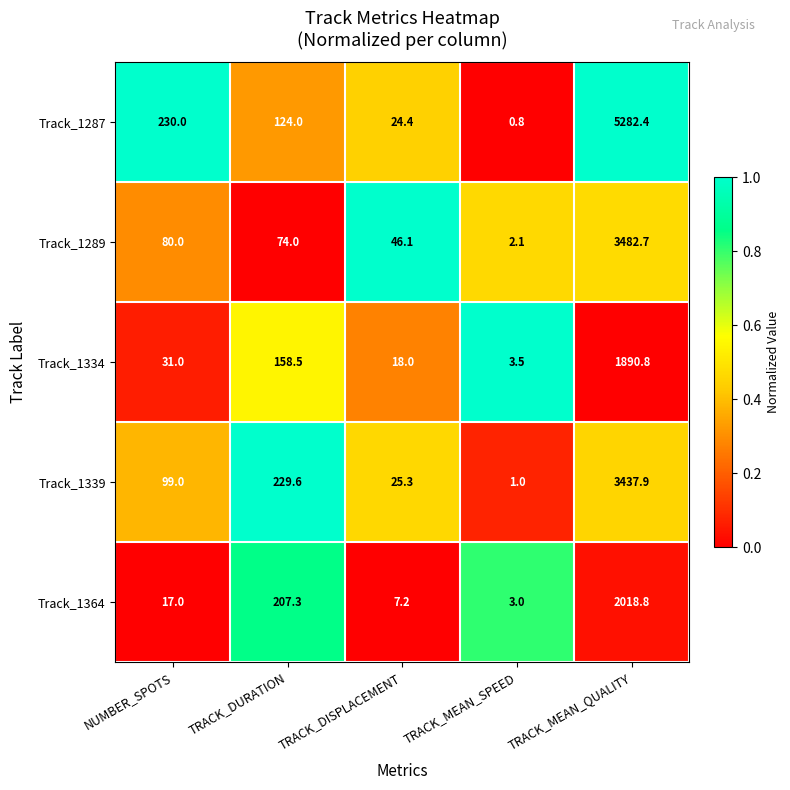

Reading right to left, list all the values displayed in this chart.

Track_1287: 5282.4	0.8	24.4	124.0	230.0
Track_1289: 3482.7	2.1	46.1	74.0	80.0
Track_1334: 1890.8	3.5	18.0	158.5	31.0
Track_1339: 3437.9	1.0	25.3	229.6	99.0
Track_1364: 2018.8	3.0	7.2	207.3	17.0